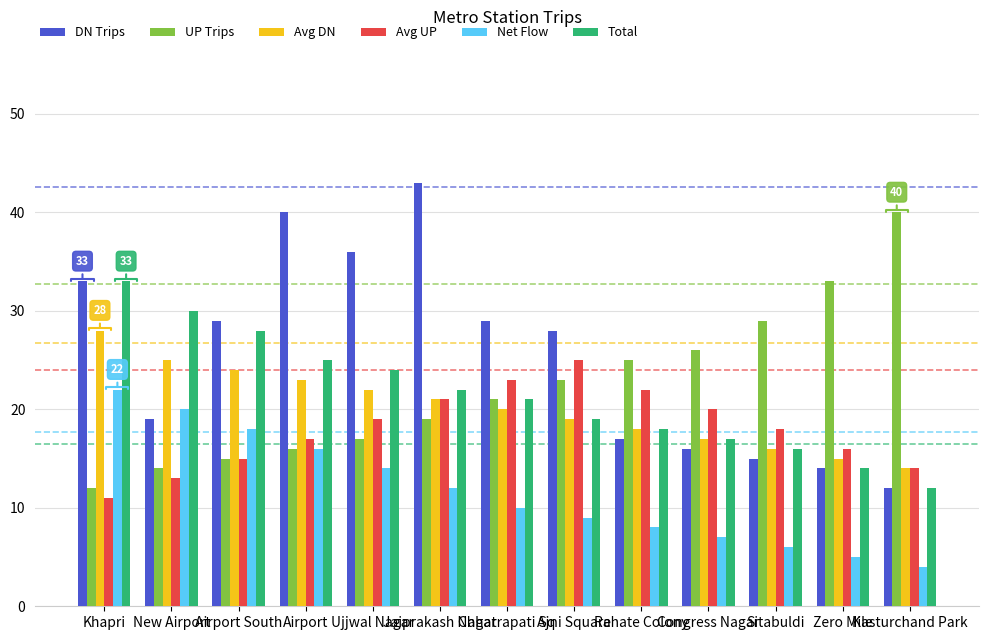

What is the greatest value displayed?

43